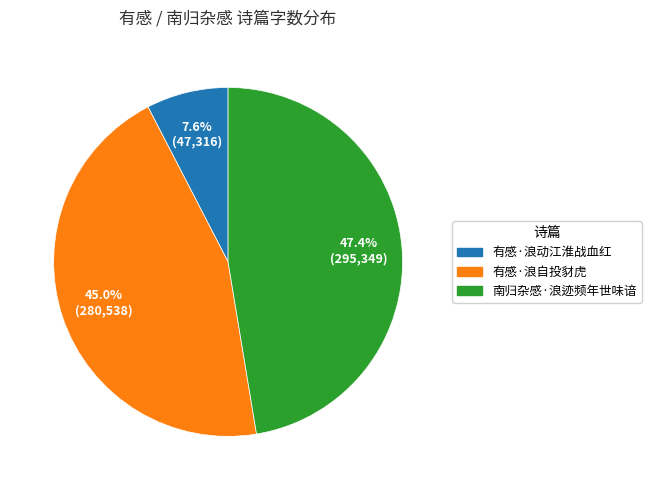

What percentage is NOT represented by 有感·浪自投豺虎?

55.0%